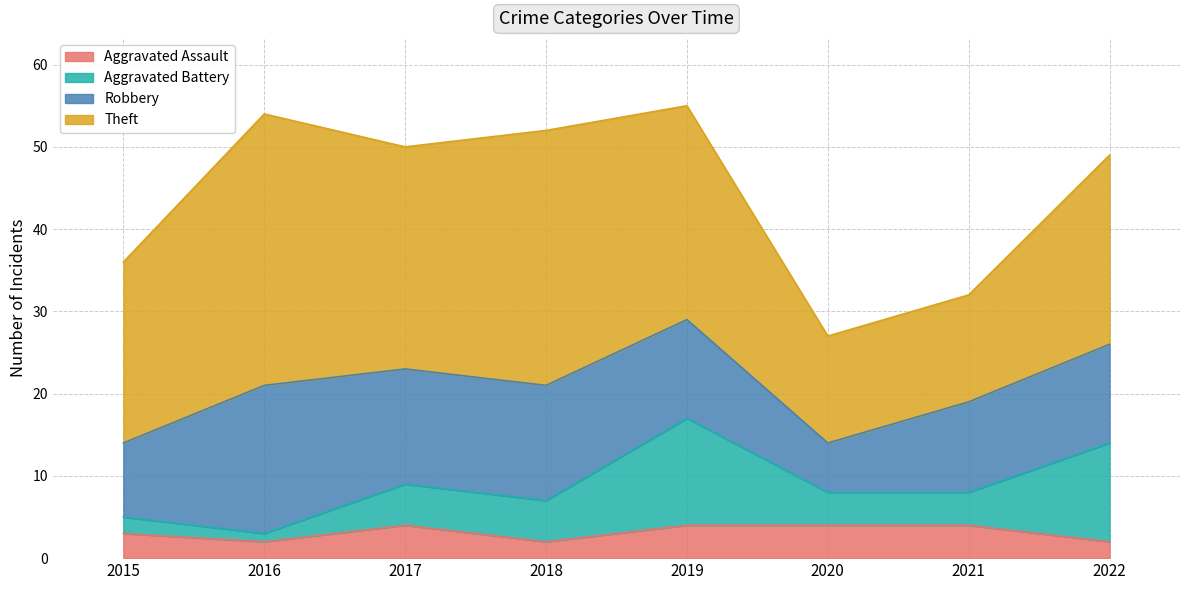

Reading left to right, list all the values displayed in this chart.

Aggravated Assault: 2015=3	2016=2	2017=4	2018=2	2019=4	2020=4	2021=4	2022=2
Aggravated Battery: 2015=2	2016=1	2017=5	2018=5	2019=13	2020=4	2021=4	2022=12
Robbery: 2015=9	2016=18	2017=14	2018=14	2019=12	2020=6	2021=11	2022=12
Theft: 2015=22	2016=33	2017=27	2018=31	2019=26	2020=13	2021=13	2022=23